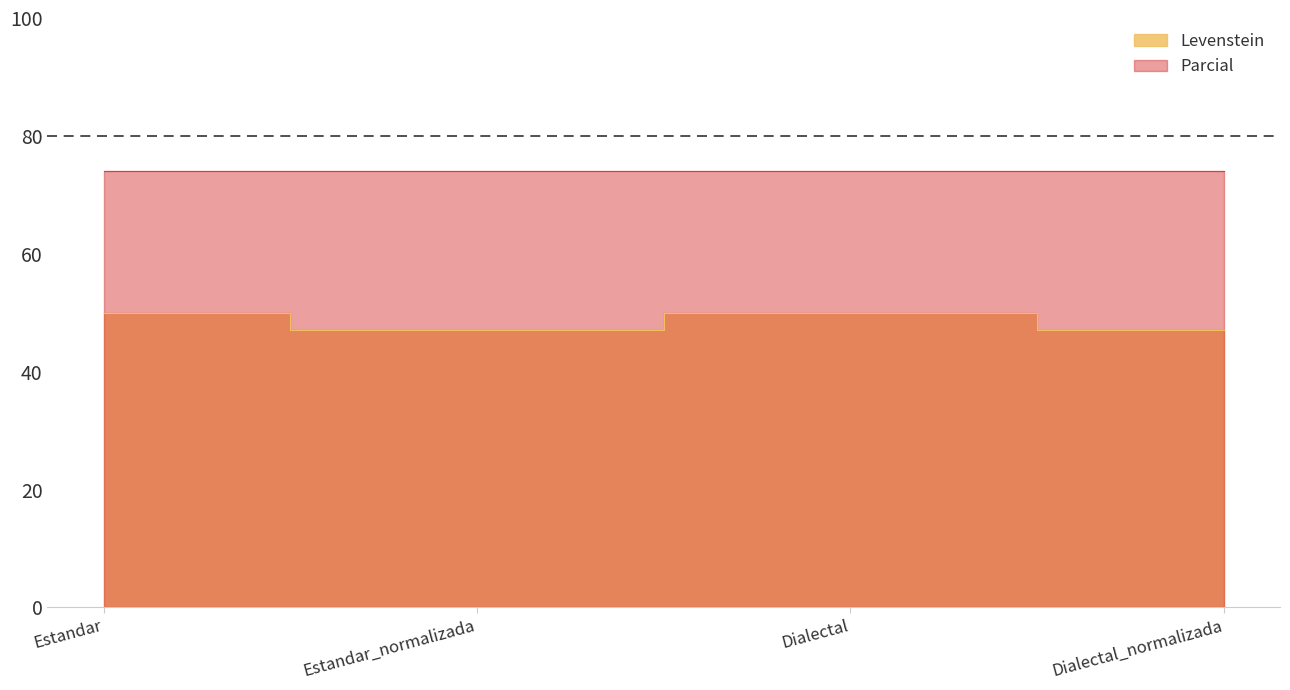

List the labels in order of value, smallest first.

Estandar_normalizada, Dialectal_normalizada, Estandar, Dialectal